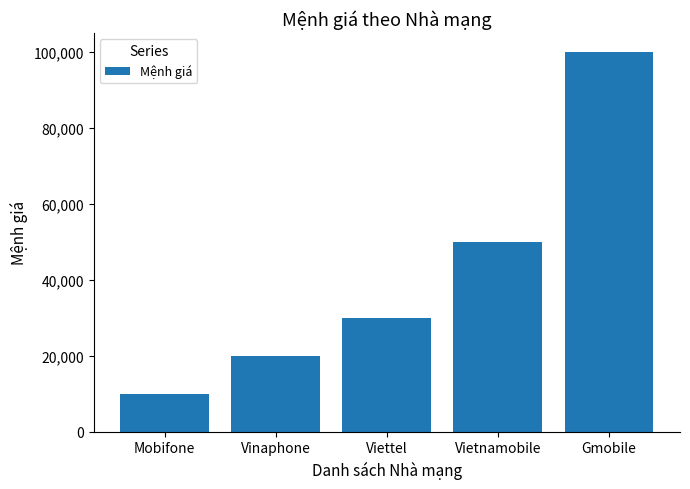

Are the bars horizontal?

No